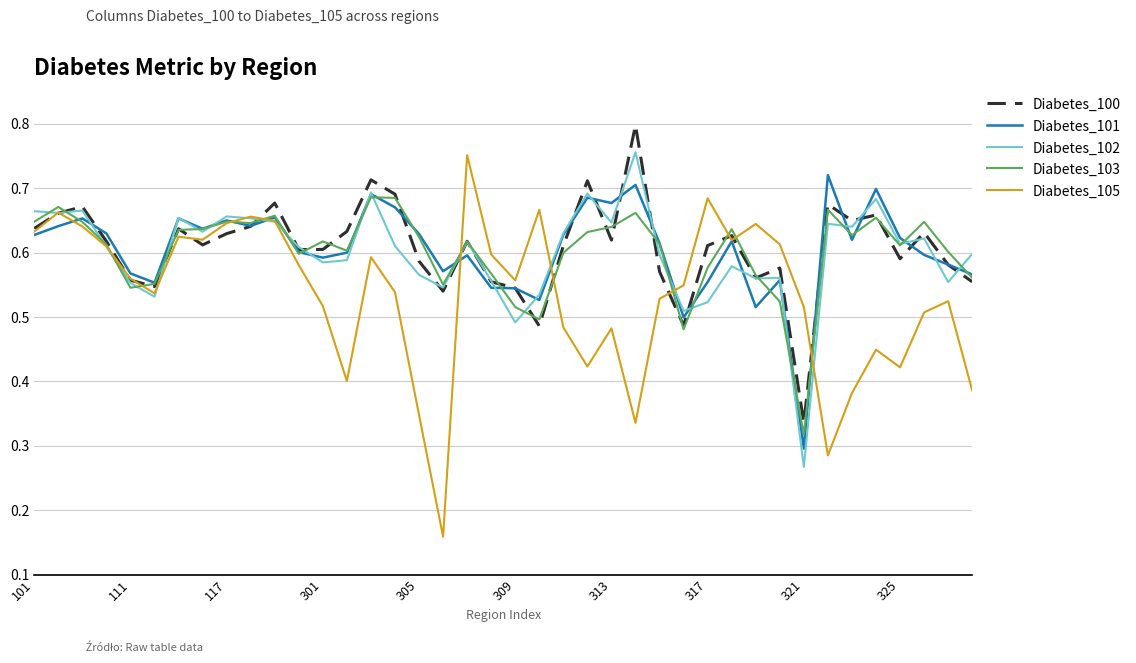

Which series has the widest spread of values?

Diabetes_105